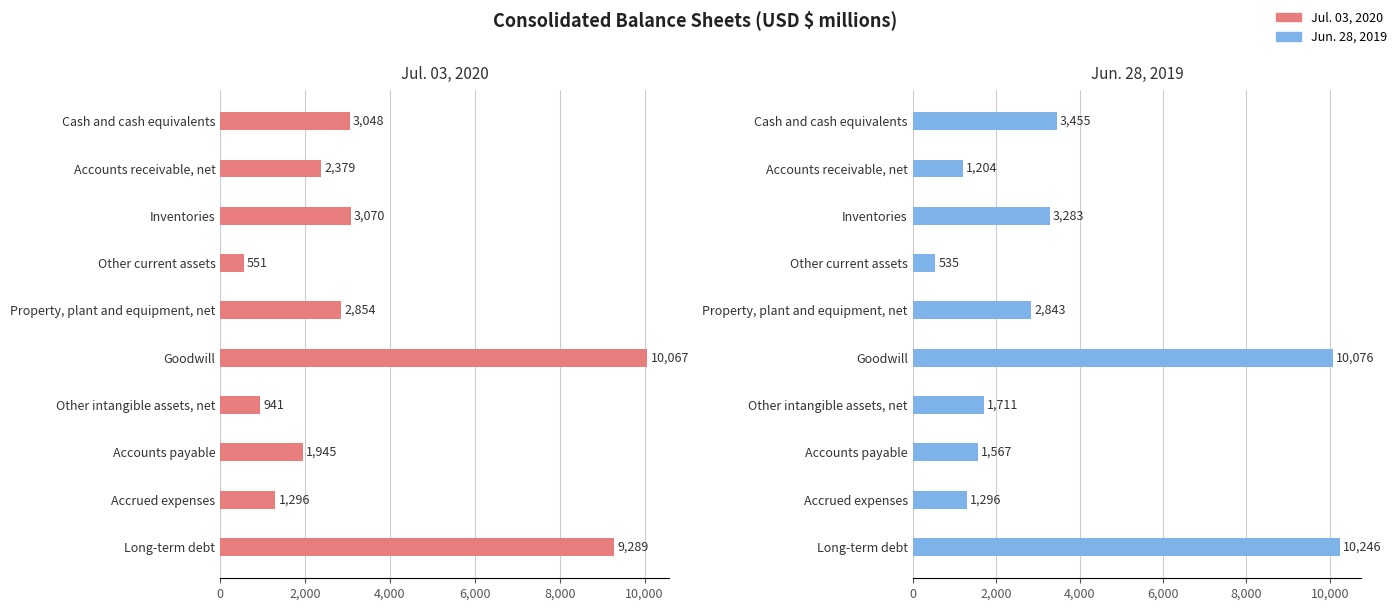

The value of Jun. 28, 2019 at Accounts payable is 2553. True or false?

False